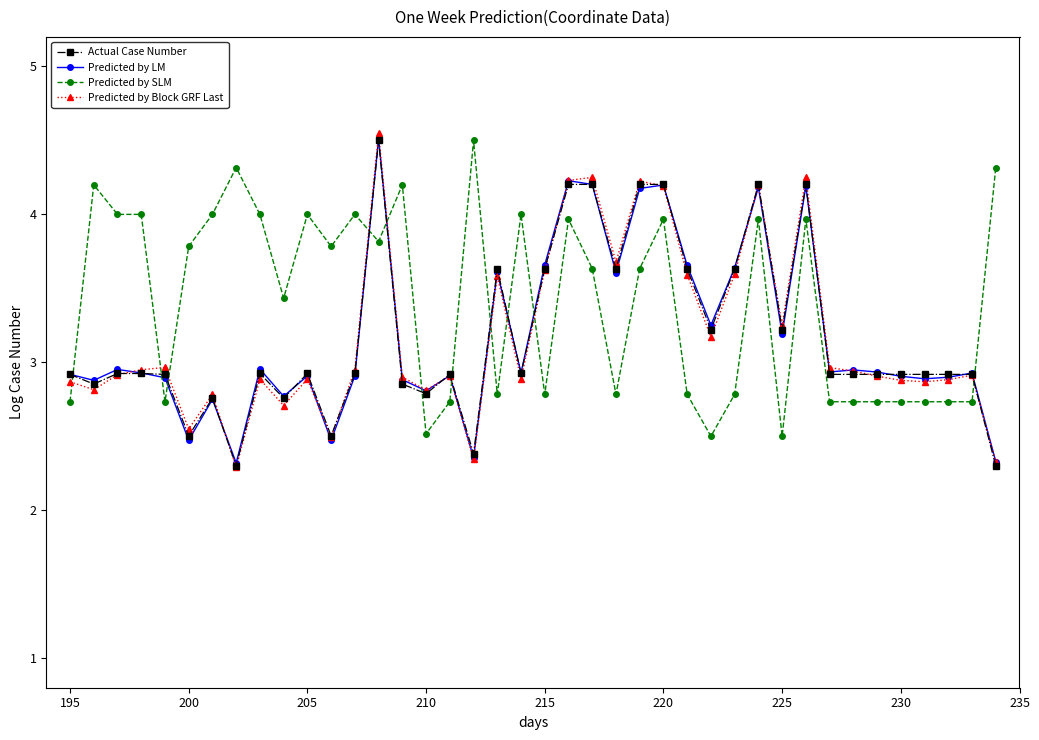

How many data points does each series have?

40